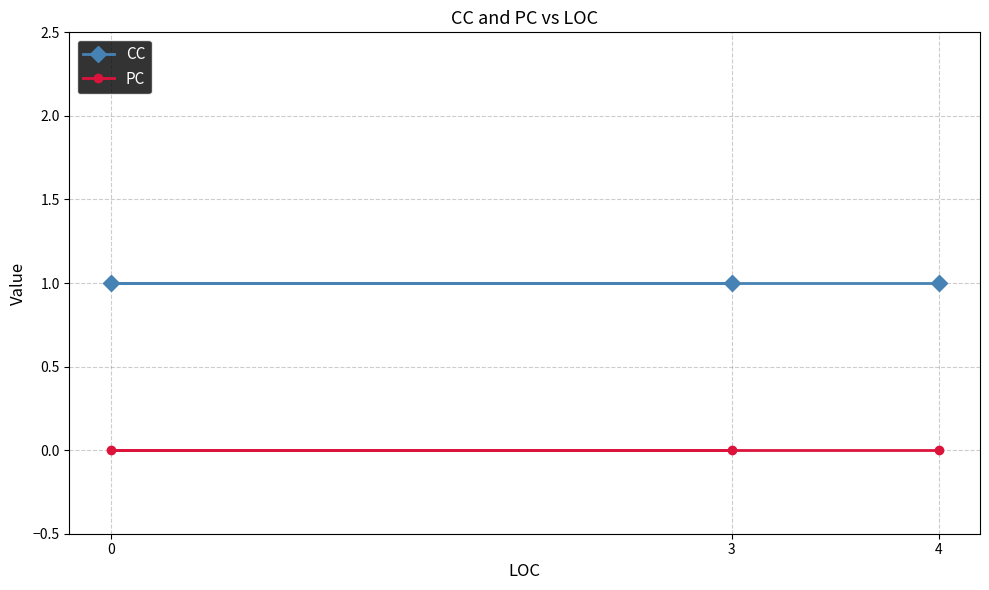

Is it true that PC equals 0 at 3?

True